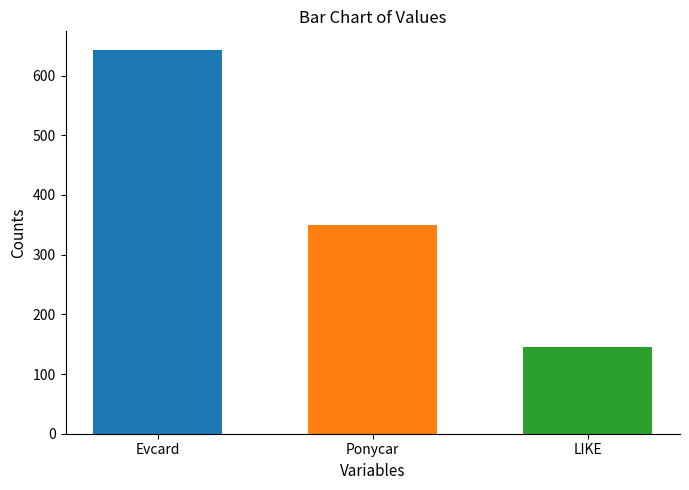

What is the spread (max minus min) of values at Ponycar?

496.6